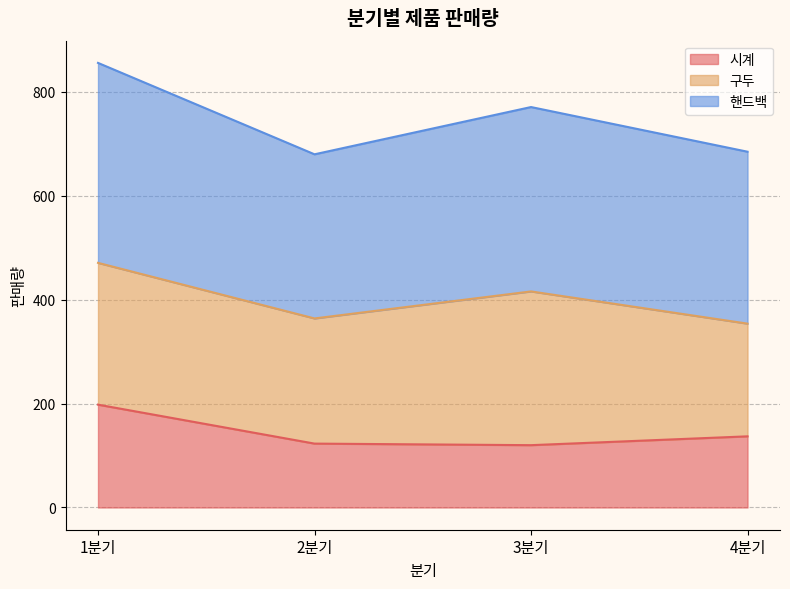

What is the maximum value for 시계?

198